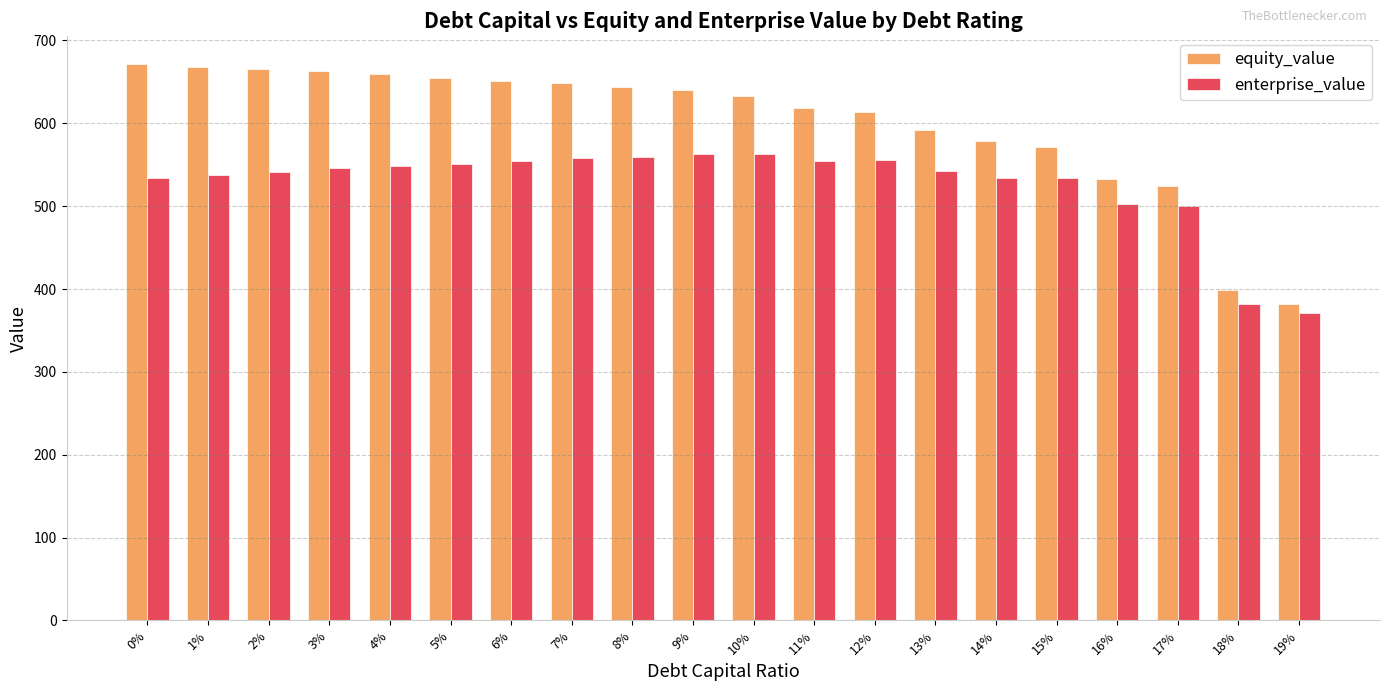

What is the lowest value of the enterprise_value series?

371.4